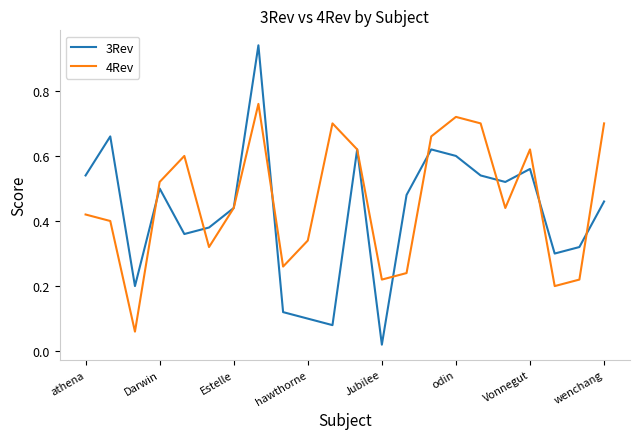

Which series ends up on top after the final intersection of 3Rev and 4Rev?

4Rev